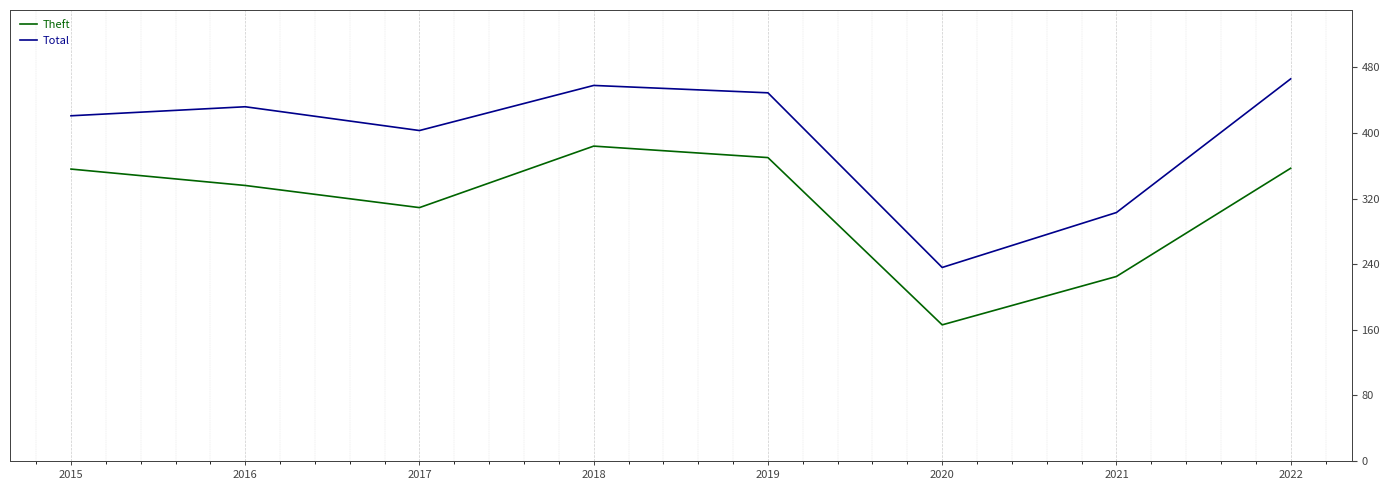

At which category is the sum across all series the highest?

2018